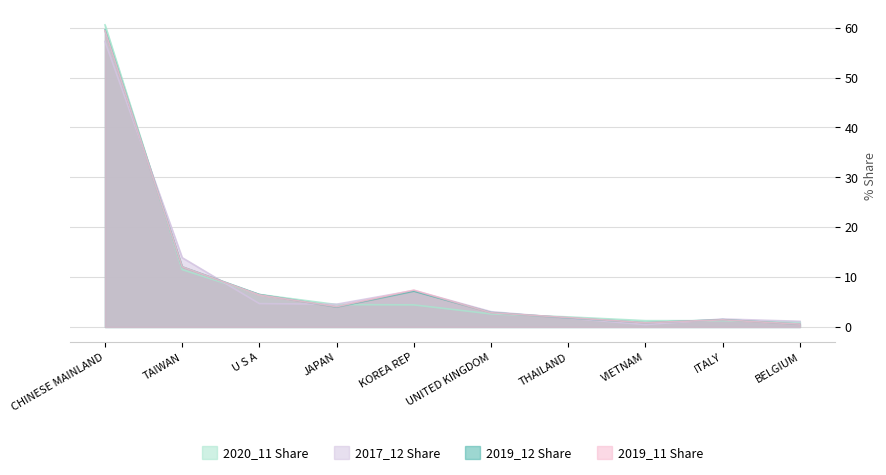

How many lines are shown in the chart?

4